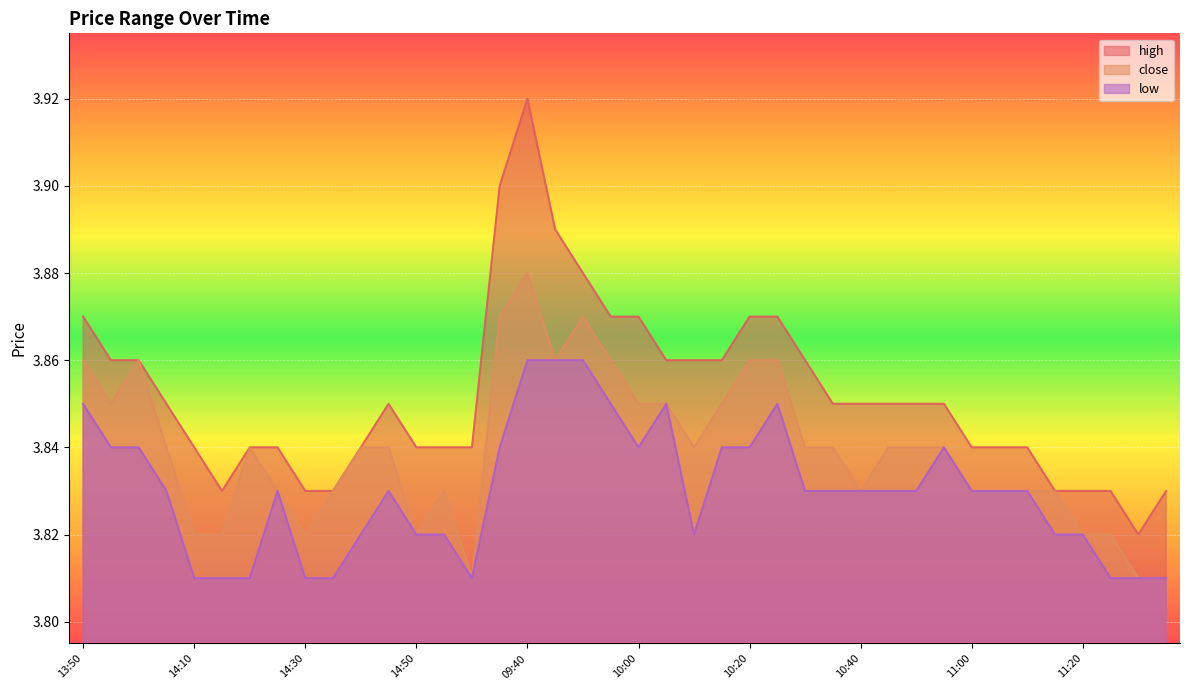

Between 09:45 and 10:30, which series saw the biggest shift?

high